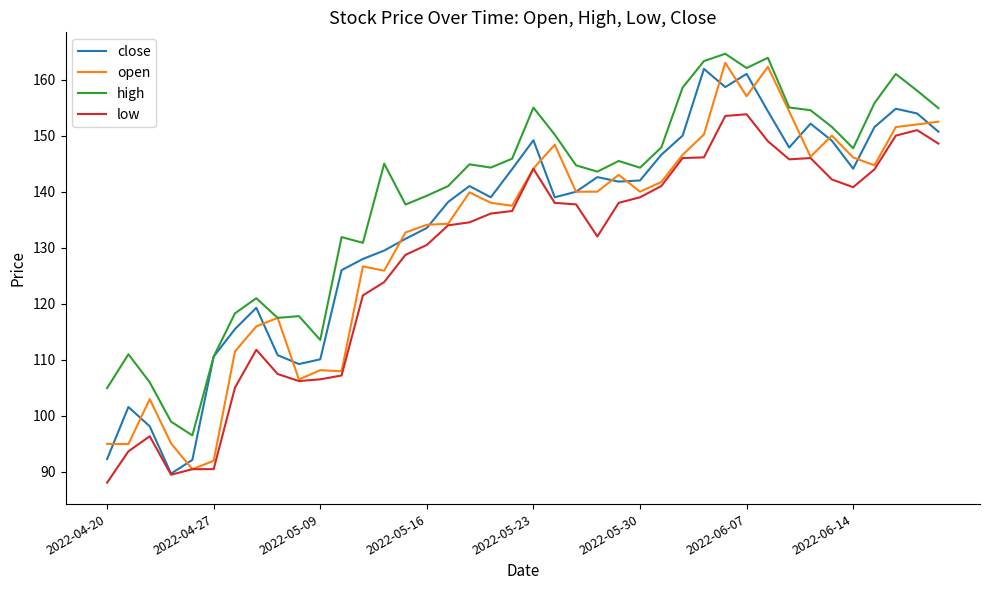

True or false: low and high intersect in this chart.

False